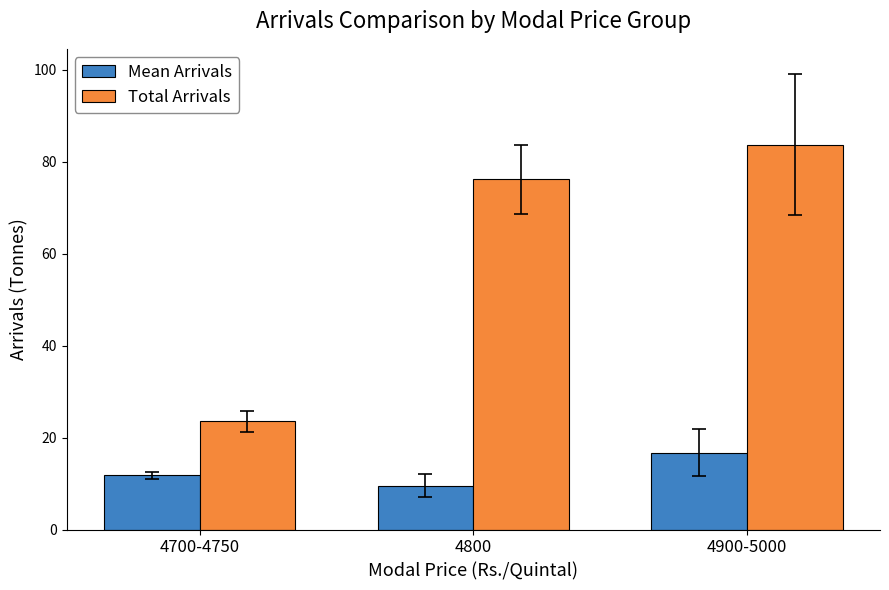

Where is Mean Arrivals nearest to the value 13?

4700-4750